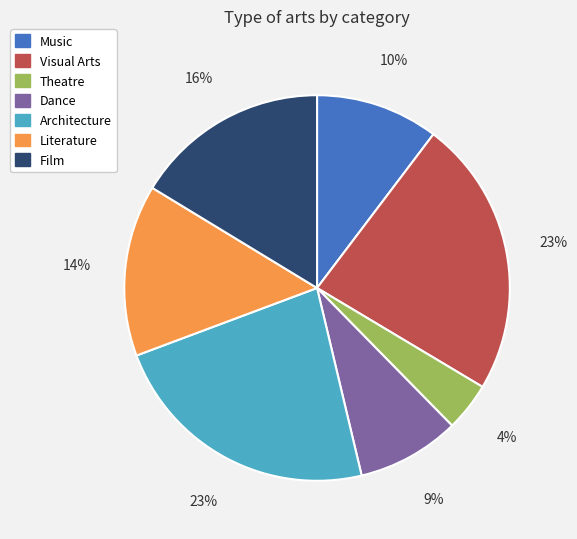

Between Theatre and Dance, which is larger?

Dance